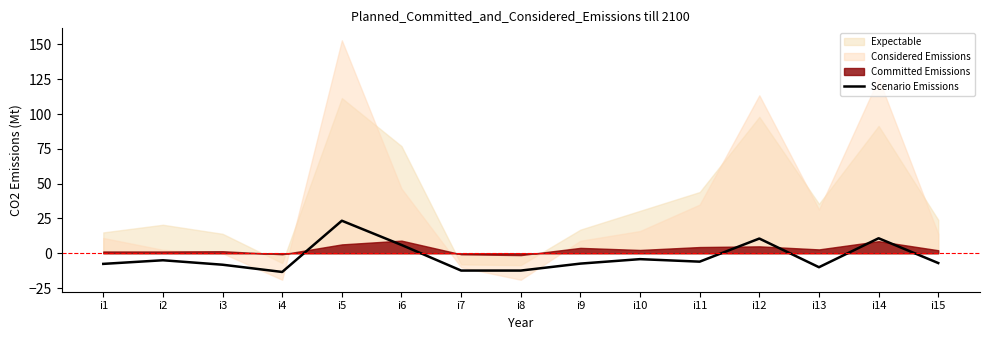

Reading left to right, extract all data points from this chart.

i1=-7.6	i2=-5.0	i3=-8.2	i4=-13.4	i5=23.4	i6=6.0	i7=-12.4	i8=-12.4	i9=-7.4	i10=-4.2	i11=-6.0	i12=10.6	i13=-10.0	i14=10.8	i15=-7.0